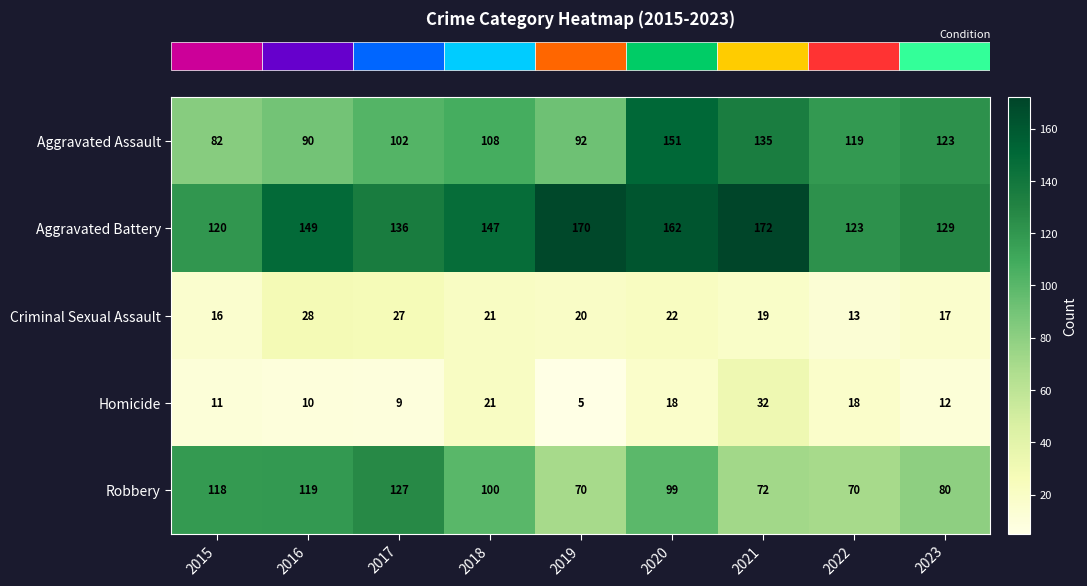

List the labels in order of Aggravated Battery value, largest first.

2021, 2019, 2020, 2016, 2018, 2017, 2023, 2022, 2015